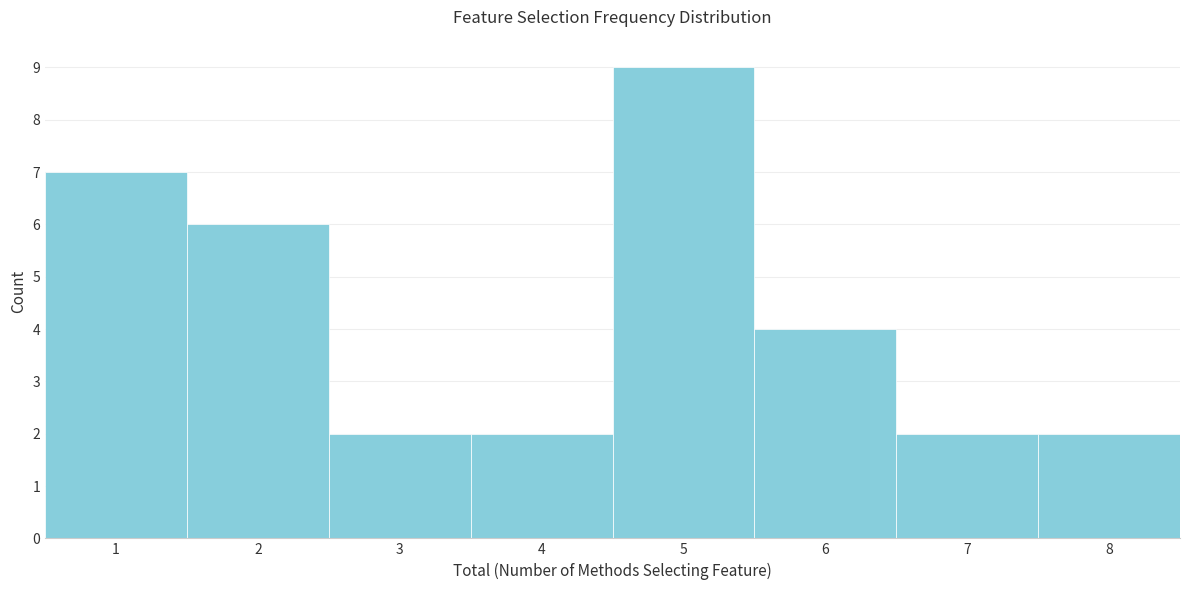

Reading left to right, extract all data points from this chart.

1=7	2=6	3=2	4=2	5=9	6=4	7=2	8=2